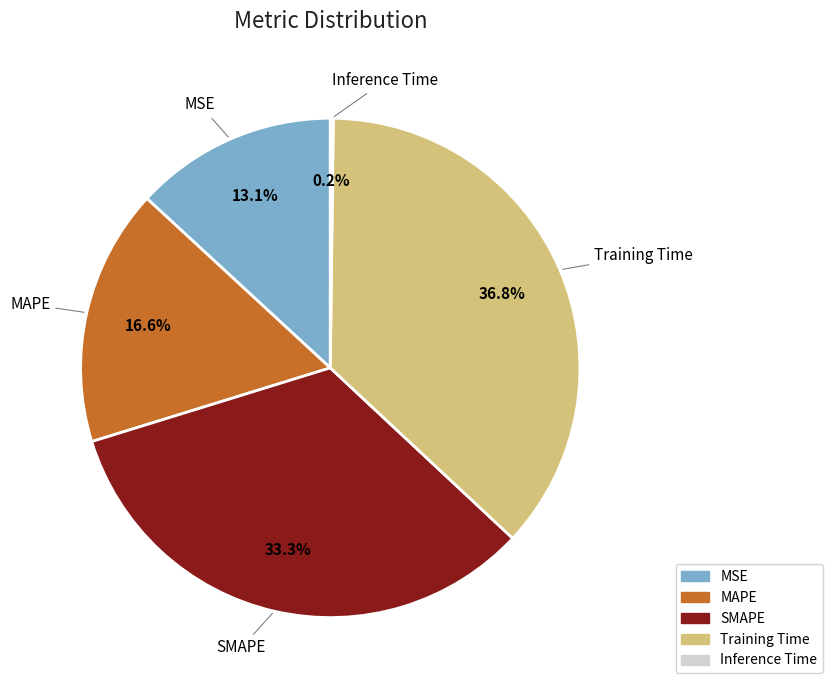

Which slice is the largest?

Training Time